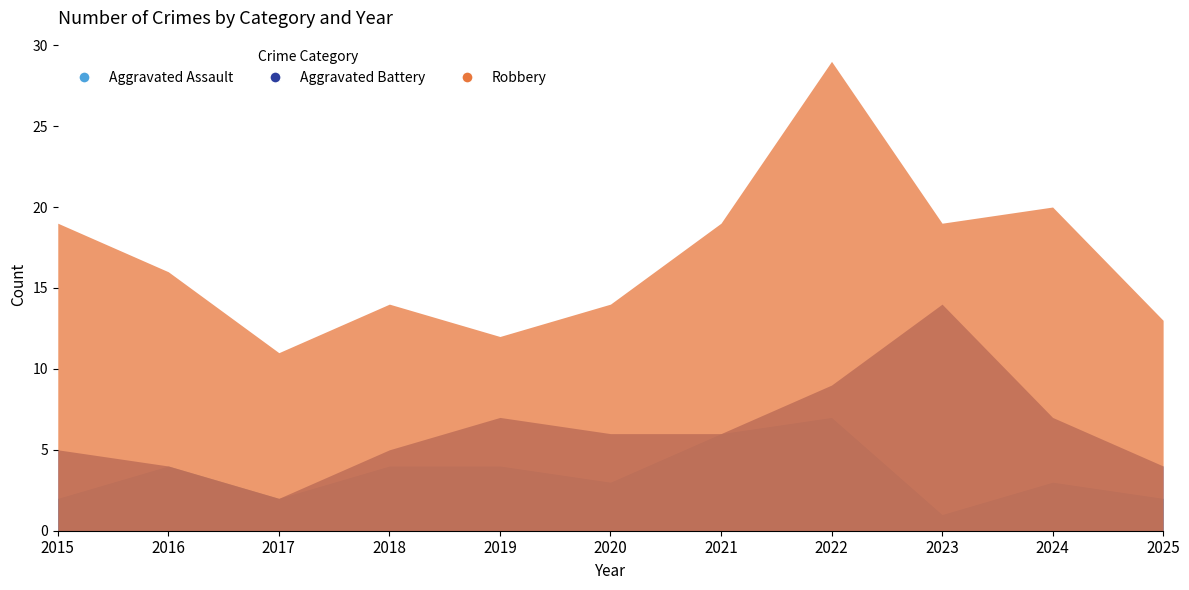

Reading left to right, list all the values displayed in this chart.

Aggravated Assault: 2	4	2	4	4	3	6	7	1	3	2
Aggravated Battery: 5	4	2	5	7	6	6	9	14	7	4
Robbery: 19	16	11	14	12	14	19	29	19	20	13